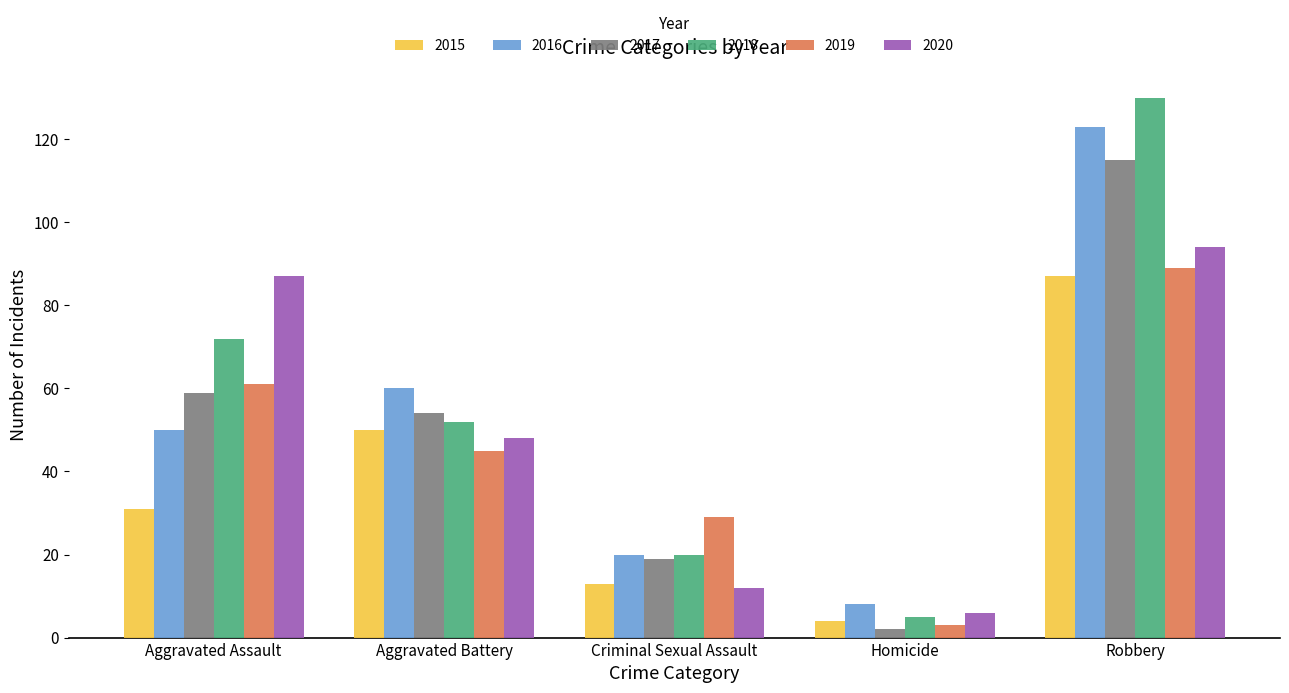

What is the value of the 2018 bar at the 4th from the left?

5